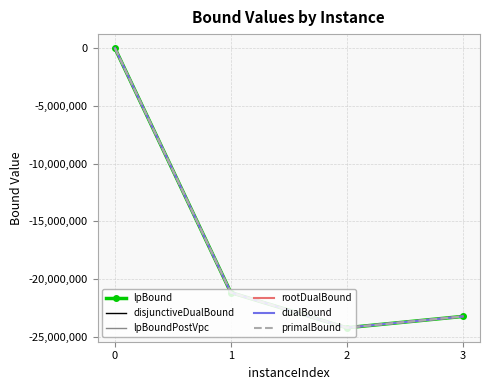

What is the value of the primalBound point at the 1st from the left?

15175.0